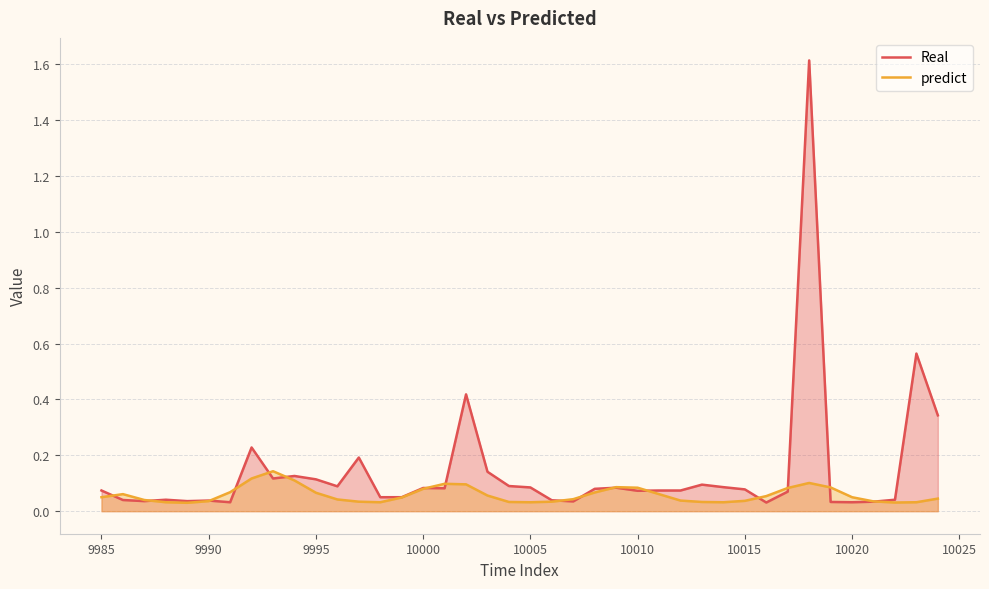

List the series in order of their peak value, lowest first.

predict, Real